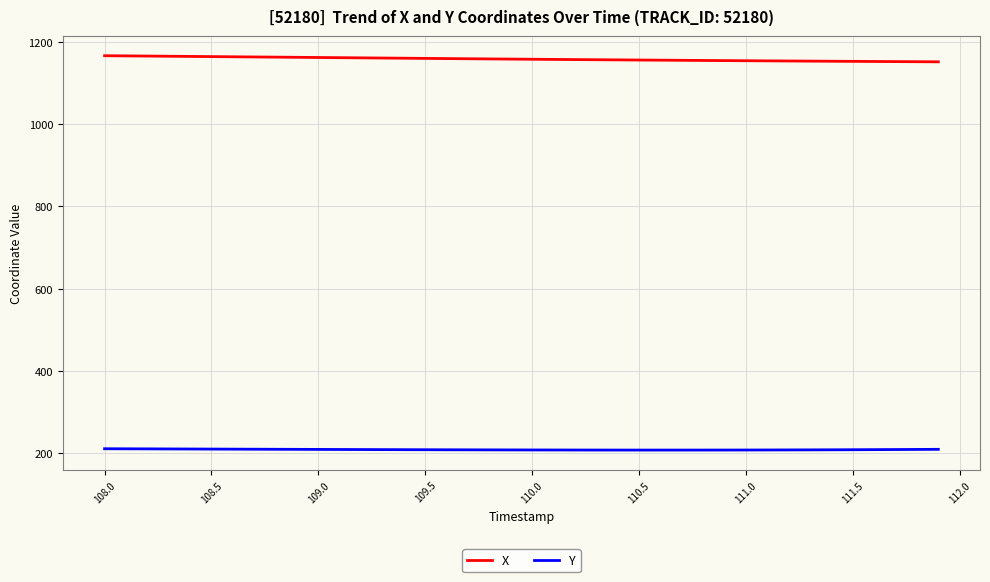

Rank the series by their maximum value, from lowest to highest.

Y, X